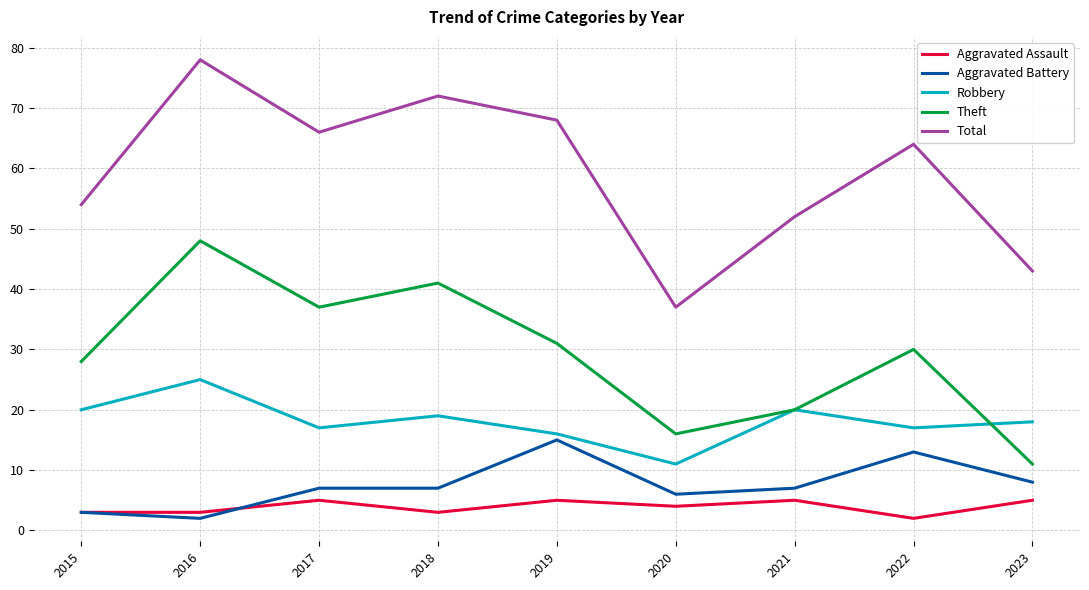

True or false: Total and Theft cross at least once.

False